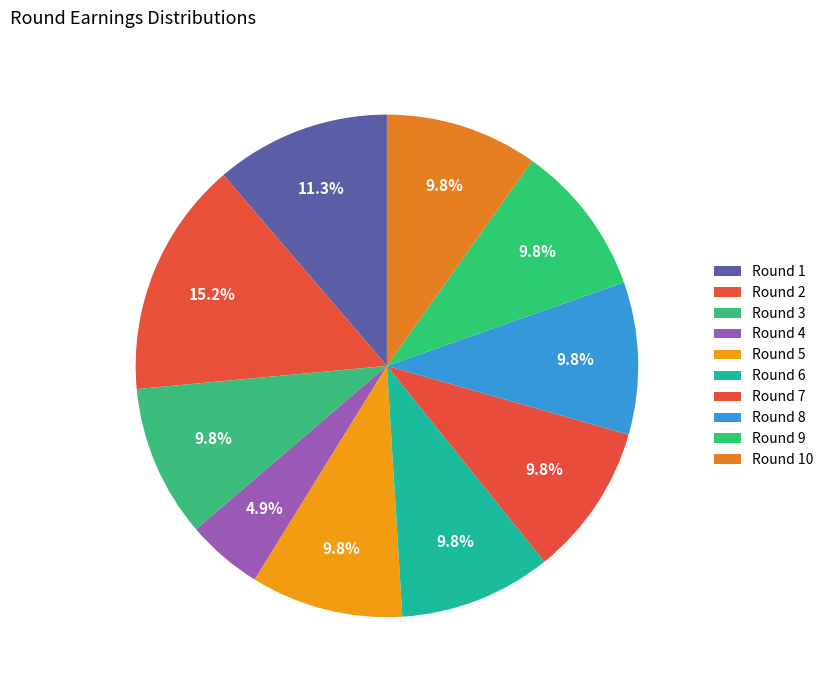

What is the total percentage of Round 9 and Round 10?

19.6%